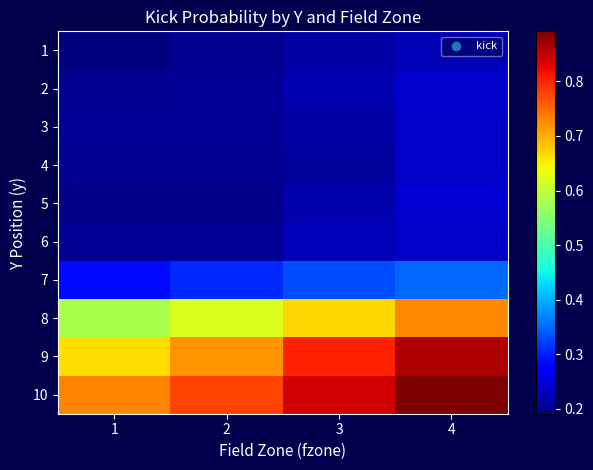

What is the difference between the highest and lowest values at 1?

0.5